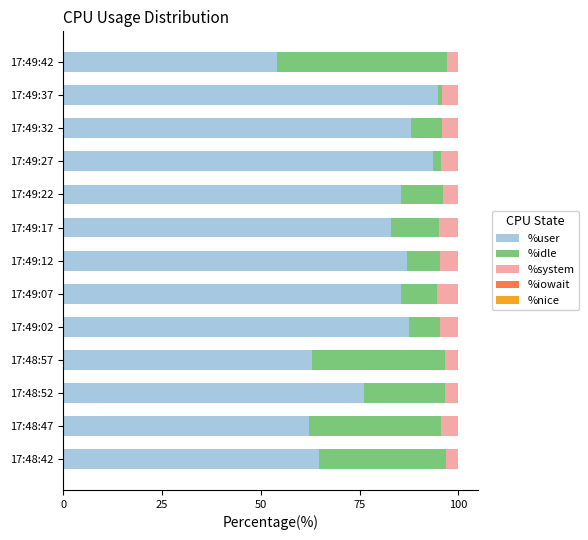

At which label is %user closest to 74?

17:48:52